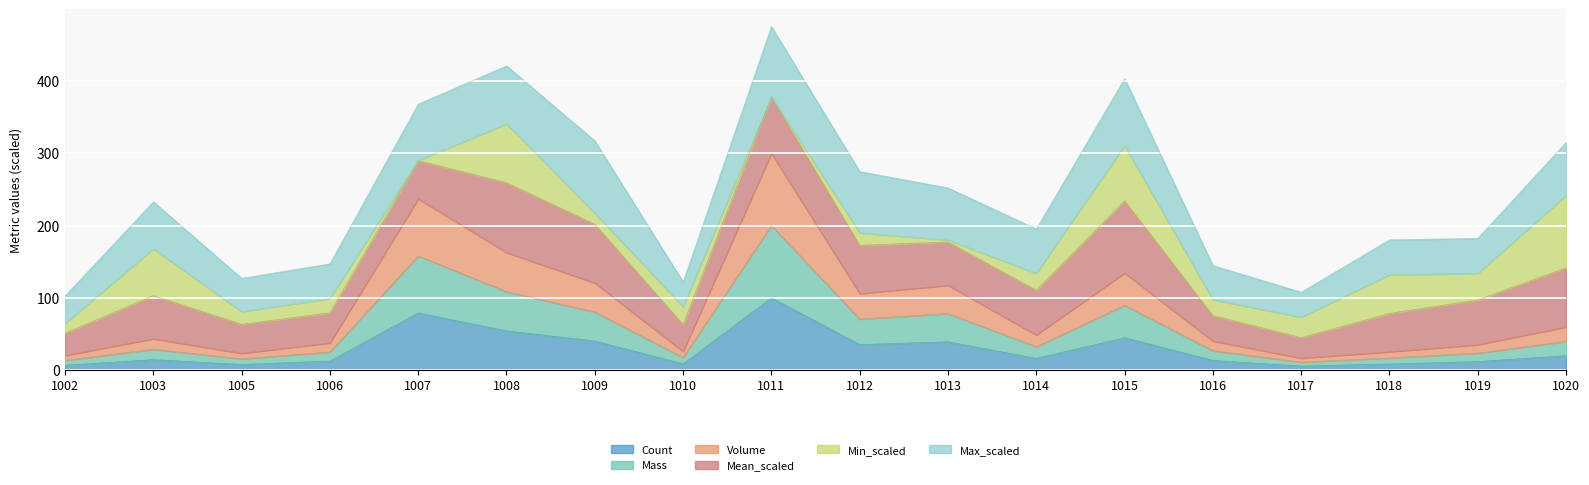

Does the chart display data point markers on the line(s)?

No